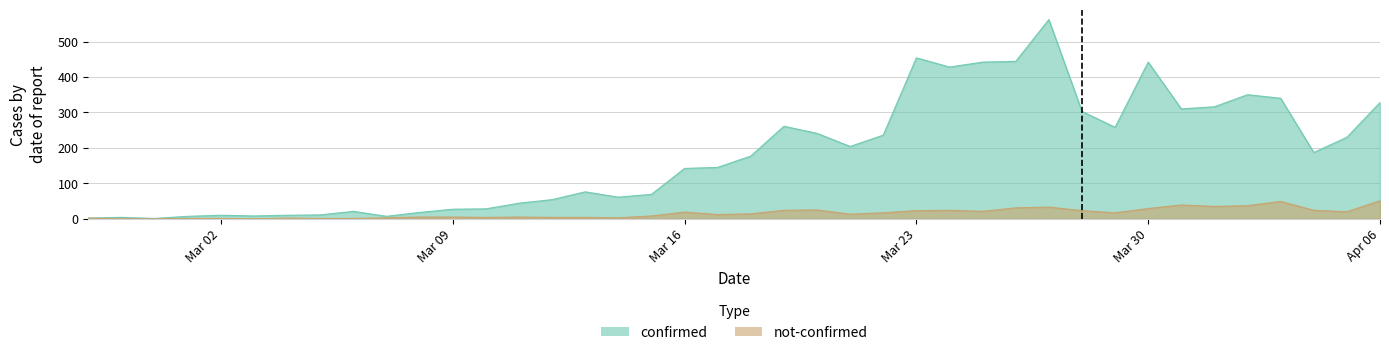

True or false: not-confirmed has more than 1 points higher than both neighbors.

True